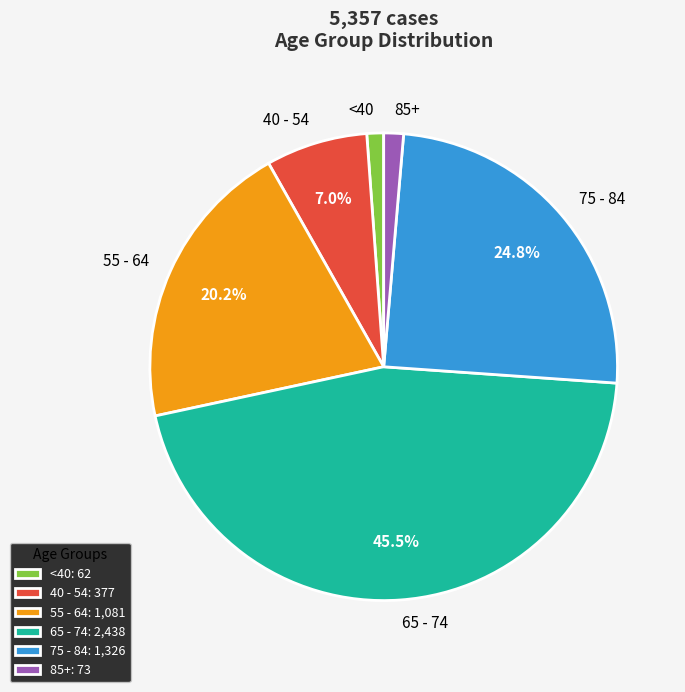

Which has a higher value, 40 - 54 or 65 - 74?

65 - 74